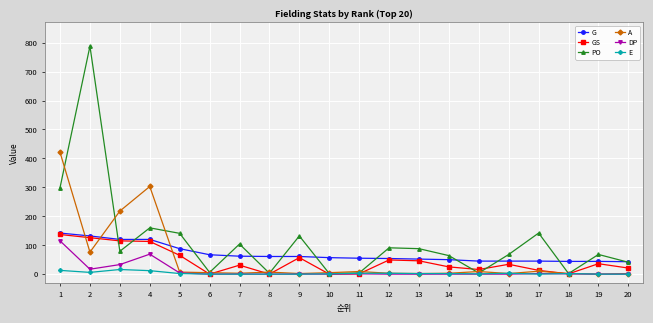

How many data points does each series have?

20